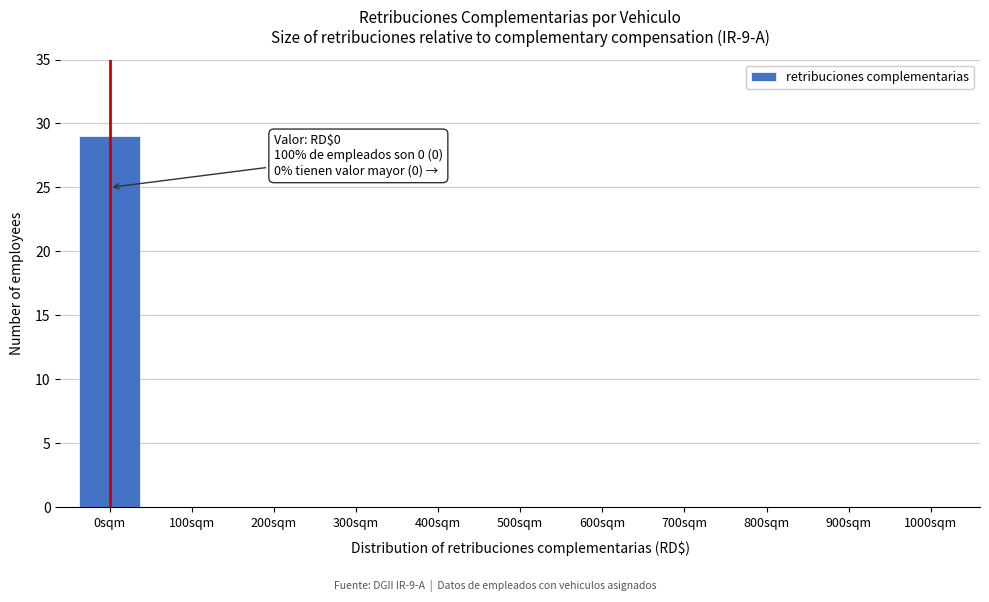

Reading left to right, list all the values displayed in this chart.

0sqm=29	100sqm=0	200sqm=0	300sqm=0	400sqm=0	500sqm=0	600sqm=0	700sqm=0	800sqm=0	900sqm=0	1000sqm=0